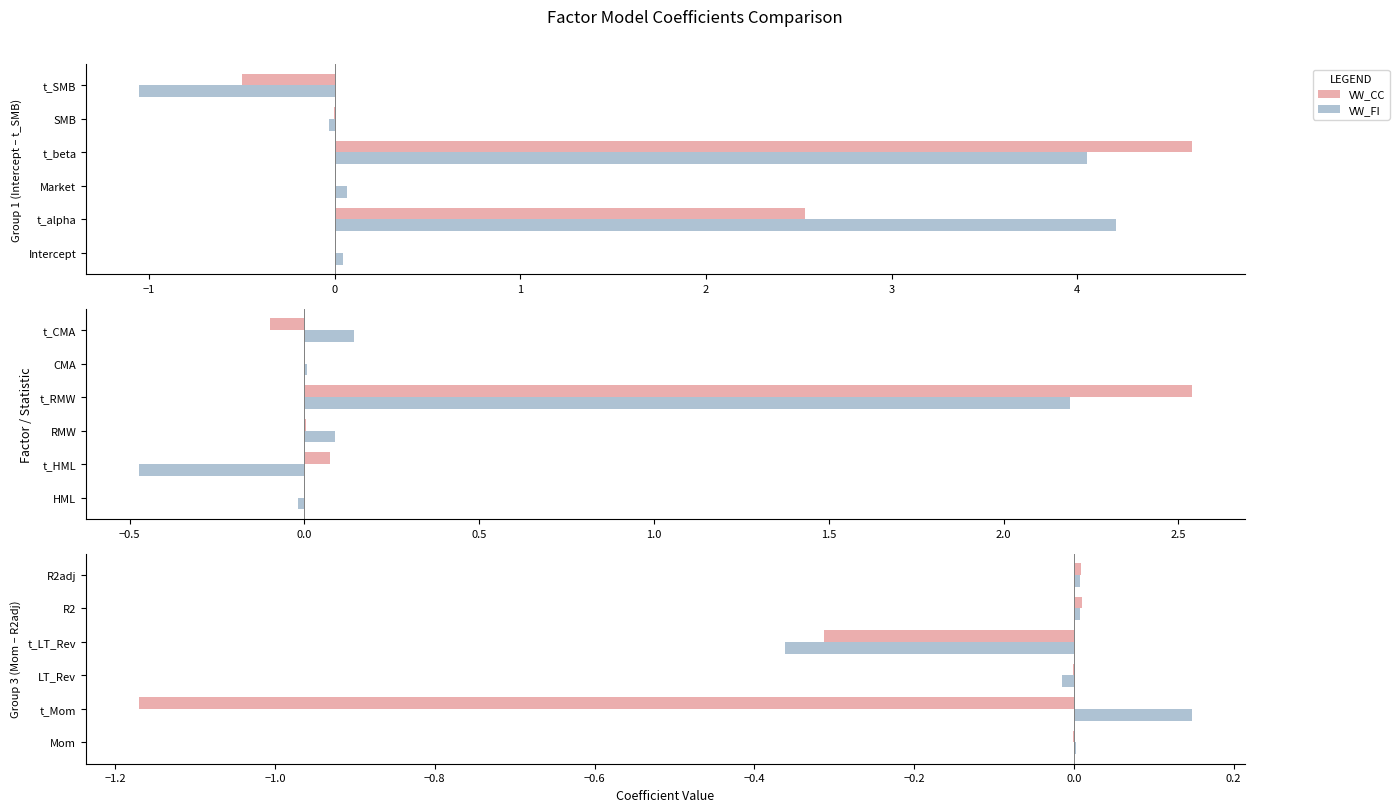

What is the sum of the VW_FI values at t_LT_Rev and R2adj?

-0.4